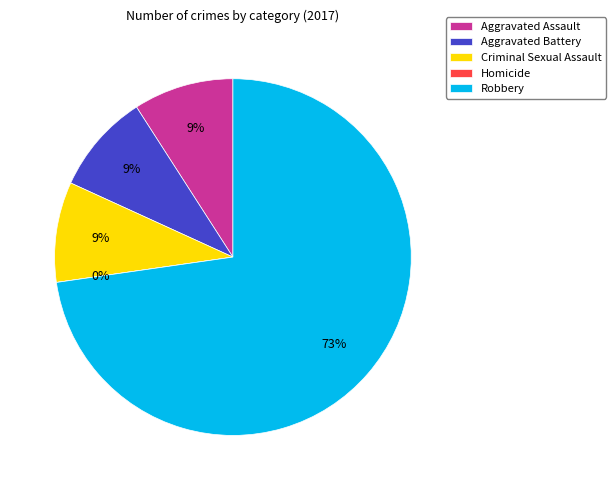

Rank the categories by value from lowest to highest.

Homicide, Aggravated Assault, Aggravated Battery, Criminal Sexual Assault, Robbery